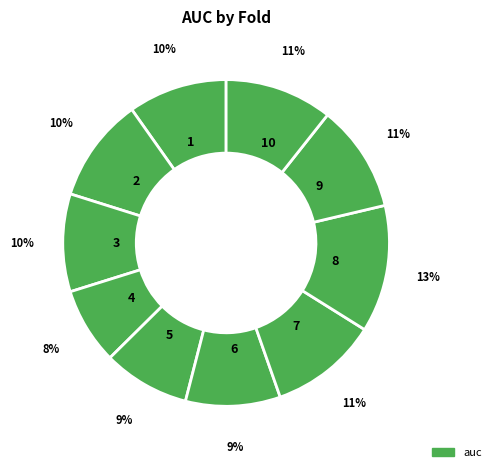

To the nearest percent, what is the average slice percentage?

10%